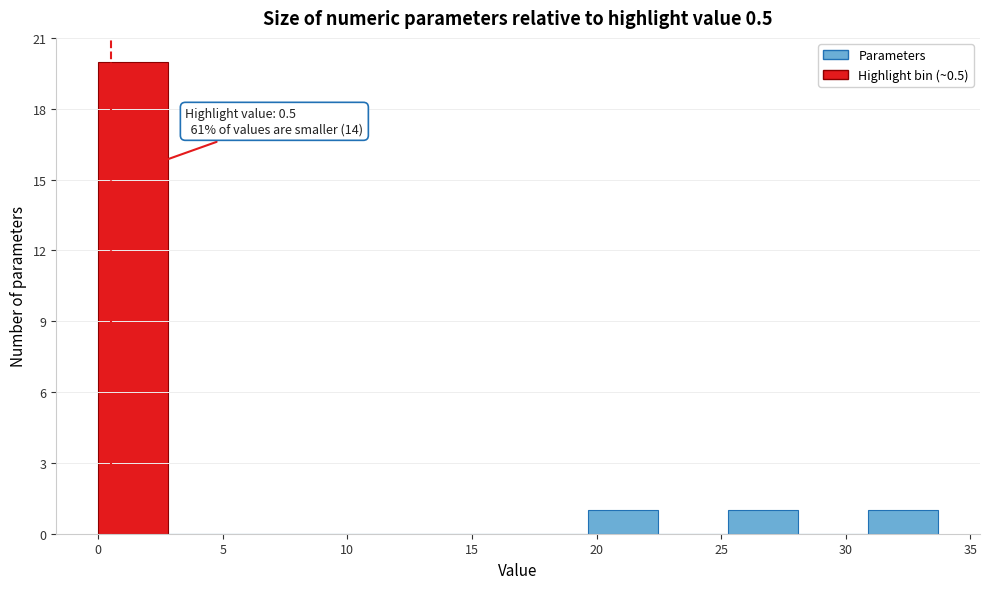

Which range on the x-axis has the tallest bar?

0.0 to 3.0